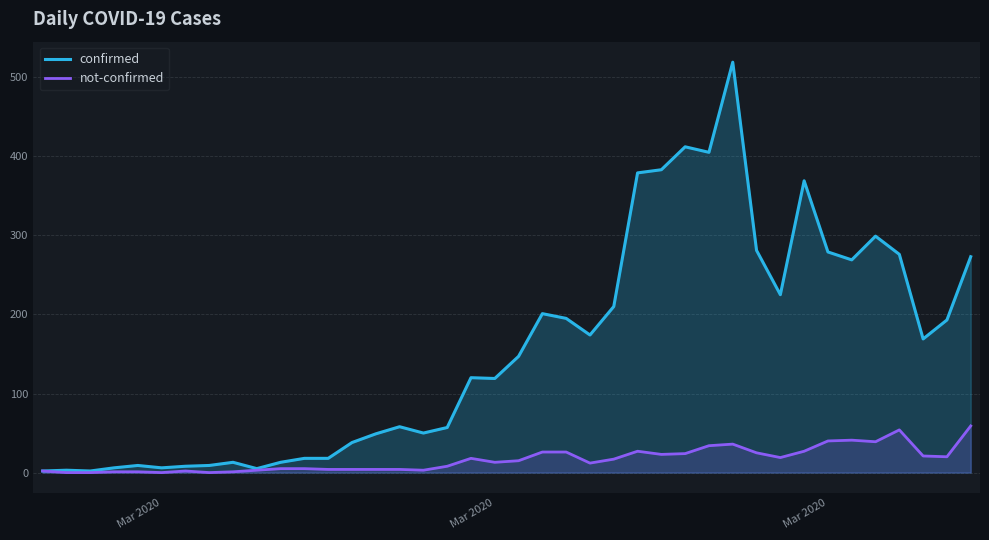

Does the chart have visible grid lines?

Yes